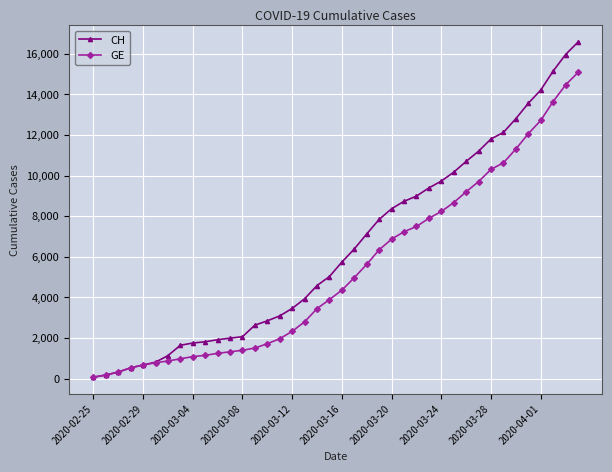

What is the greatest value displayed?

16574